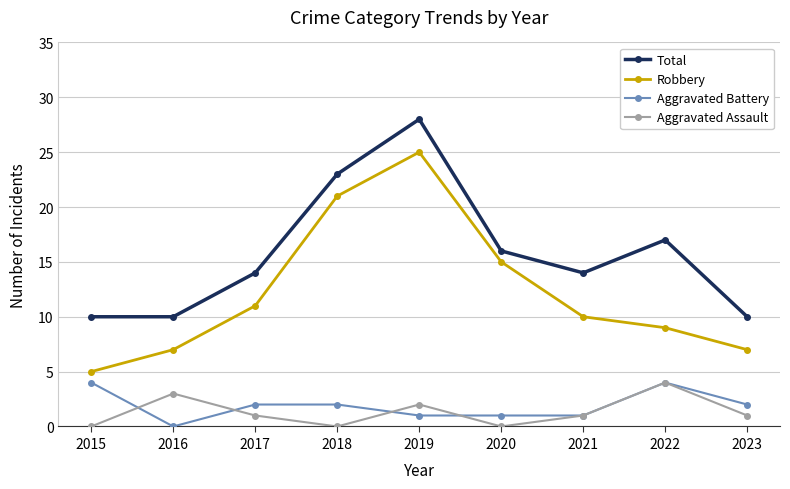

What are all the series names shown in the legend?

Total, Robbery, Aggravated Battery, Aggravated Assault